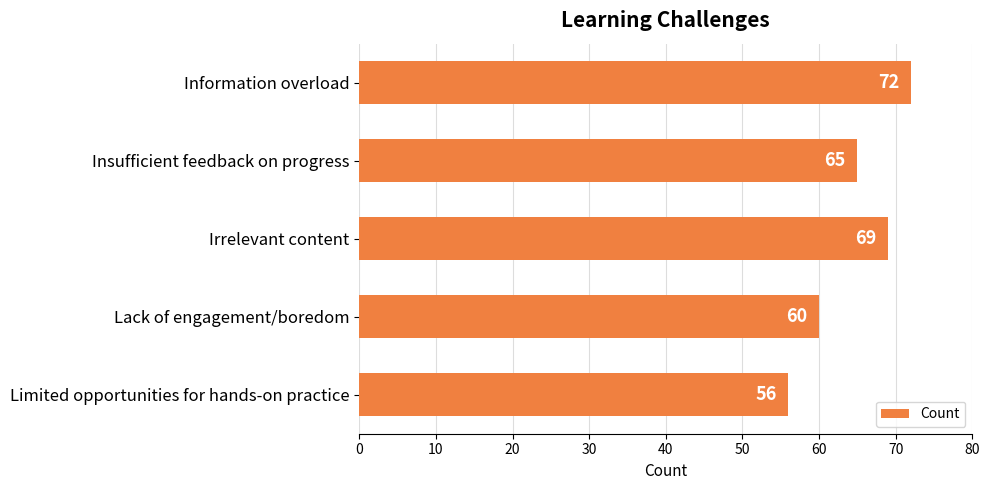

Where is the data nearest to the value 64?

Insufficient feedback on progress